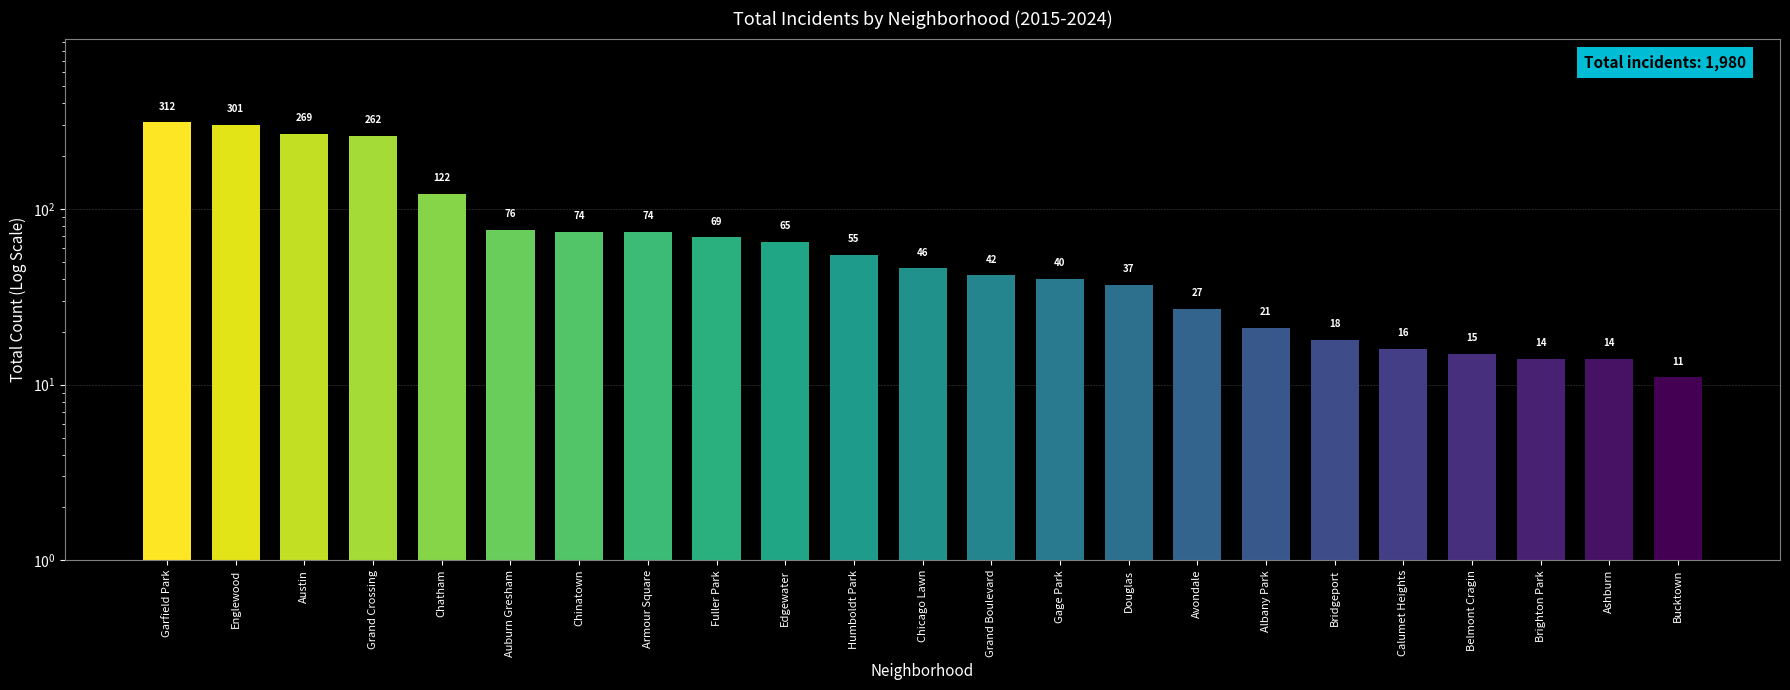

What is the change in value from Grand Crossing to Bridgeport?

-244